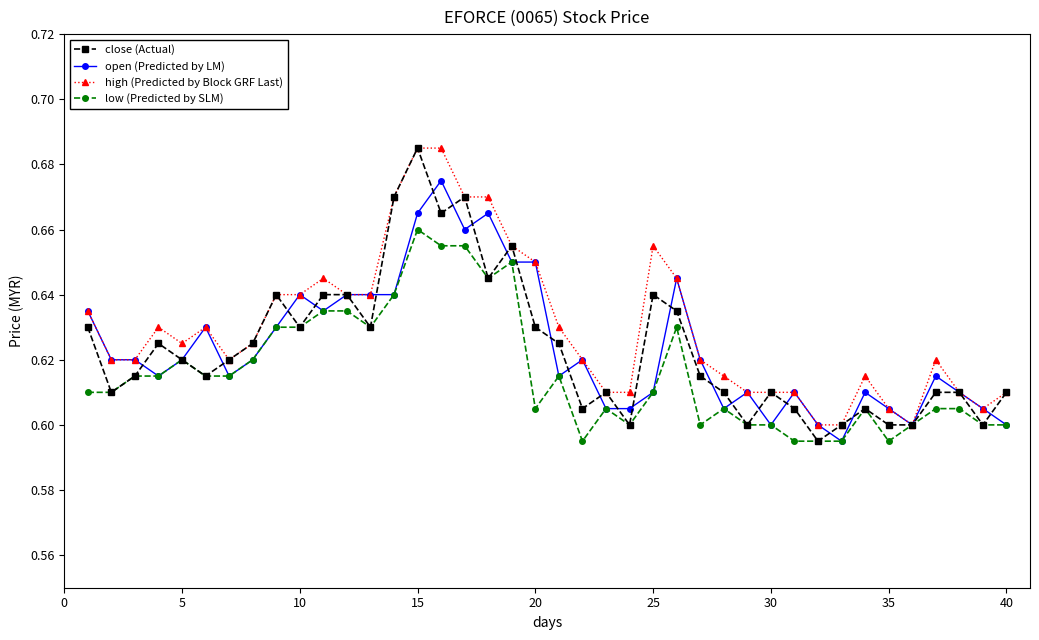

Count the high (Predicted by Block GRF Last) values in the range 0 to 1.

40